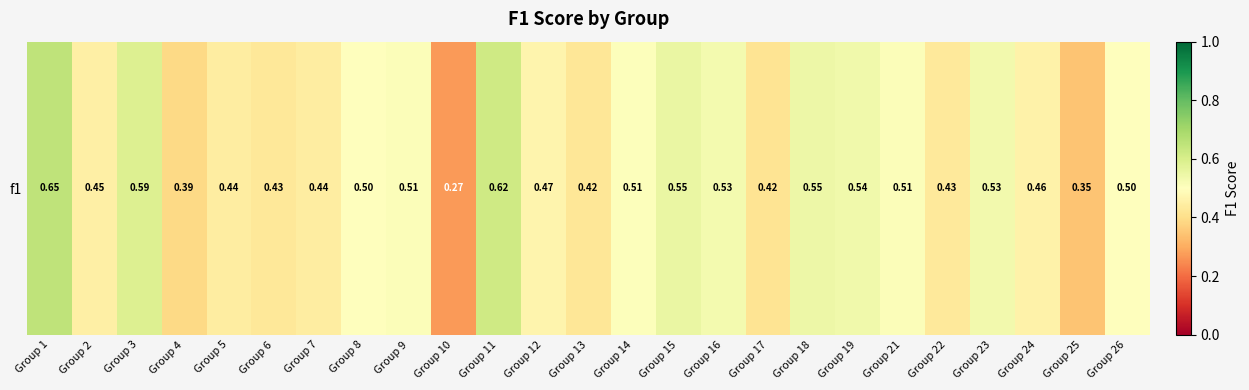

What is the change in value from Group 5 to Group 21?

+0.1